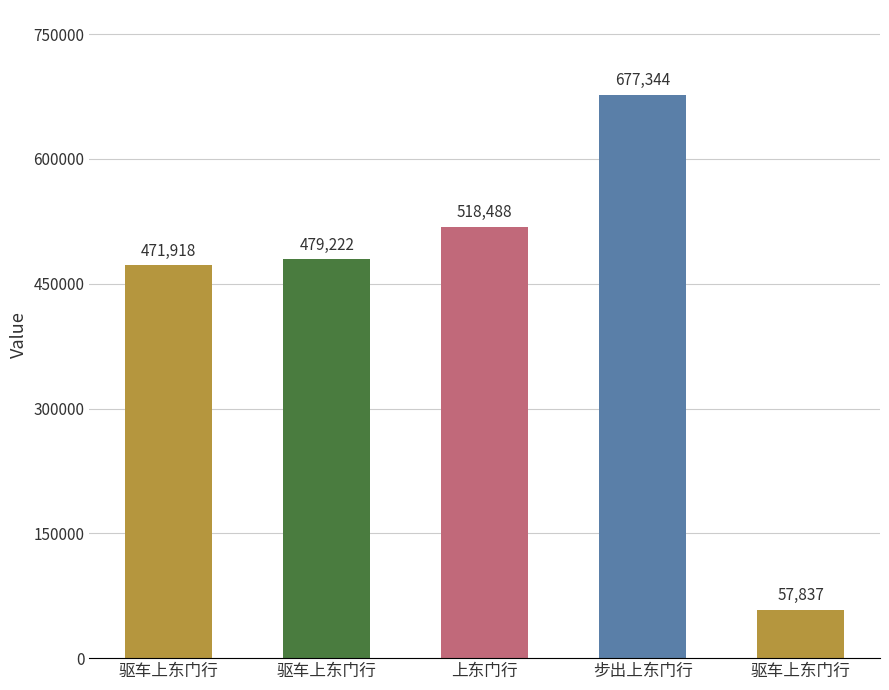

What is the label of the 2nd bar from the left?

驱车上东门行